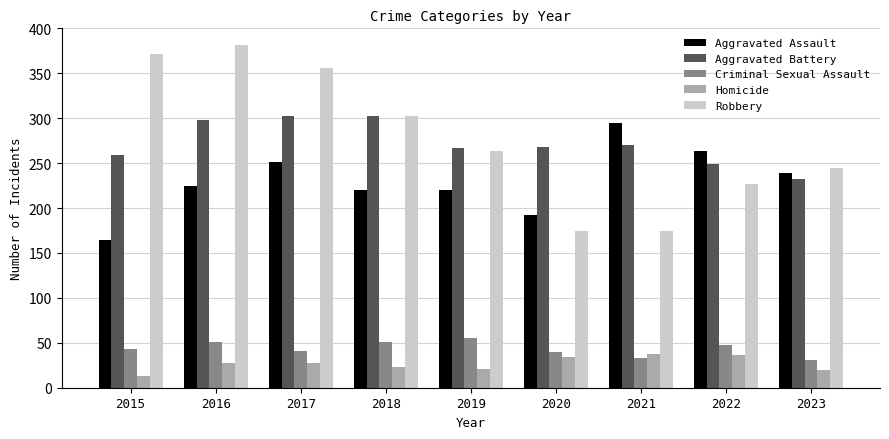

What is the average value of the Aggravated Battery series?

272